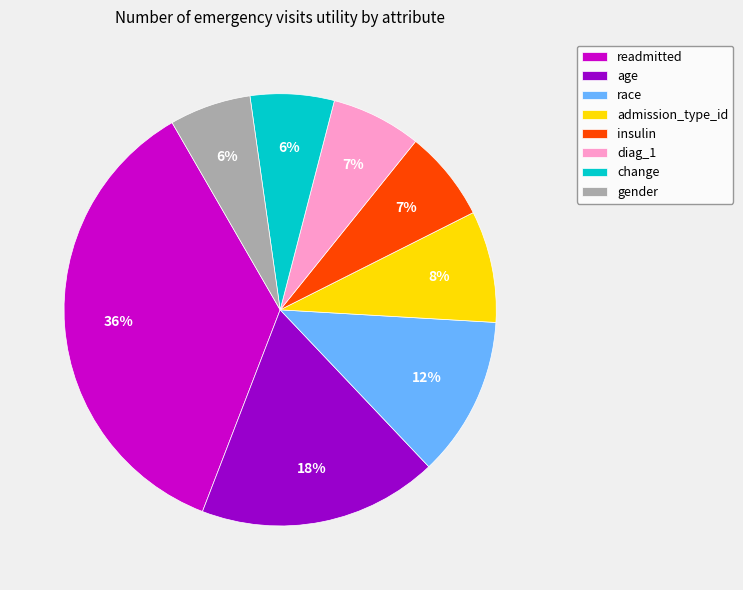

Which has a higher value, insulin or age?

age